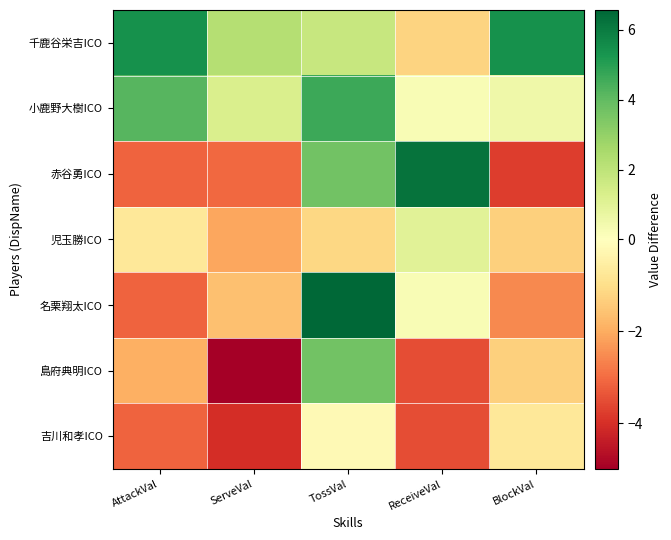

Reading right to left, transcribe all the data shown in this chart.

千鹿谷栄吉ICO: BlockVal=5.4	ReceiveVal=-1.2	TossVal=1.7	ServeVal=2.2	AttackVal=5.4
小鹿野大樹ICO: BlockVal=0.5	ReceiveVal=0.3	TossVal=4.6	ServeVal=1.3	AttackVal=4.2
赤谷勇ICO: BlockVal=-3.8	ReceiveVal=6.2	TossVal=3.7	ServeVal=-3.1	AttackVal=-3.2
児玉勝ICO: BlockVal=-1.3	ReceiveVal=1.0	TossVal=-1.1	ServeVal=-2.1	AttackVal=-0.7
名栗翔太ICO: BlockVal=-2.5	ReceiveVal=0.3	TossVal=6.6	ServeVal=-1.6	AttackVal=-3.2
島府典明ICO: BlockVal=-1.3	ReceiveVal=-3.5	TossVal=3.7	ServeVal=-5.0	AttackVal=-1.9
吉川和孝ICO: BlockVal=-0.7	ReceiveVal=-3.5	TossVal=-0.2	ServeVal=-4.0	AttackVal=-3.2